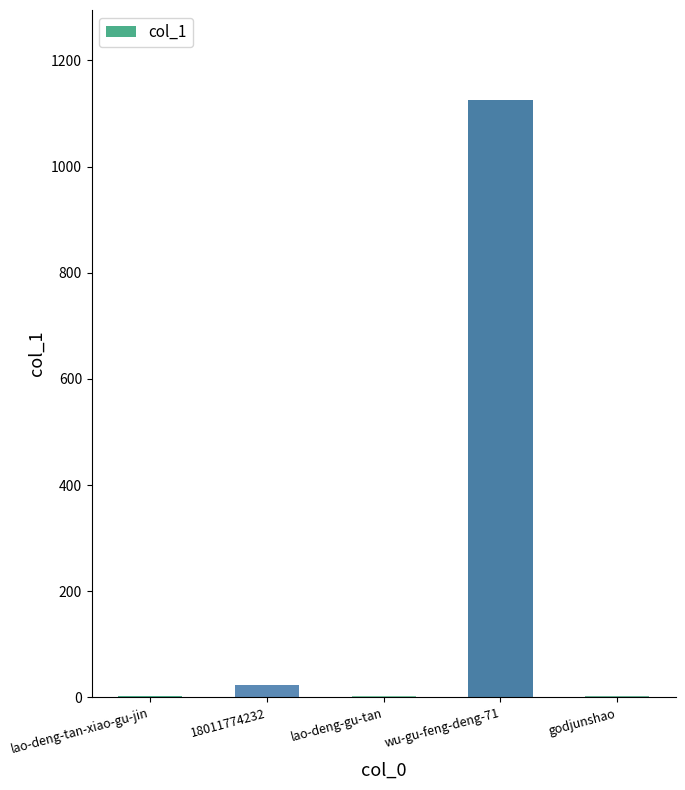

What is the greatest value displayed?

1126